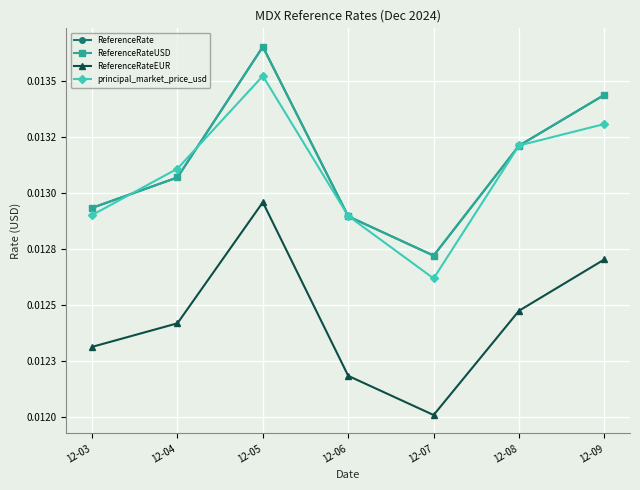

How many interior local valleys does the principal_market_price_usd series have?

1